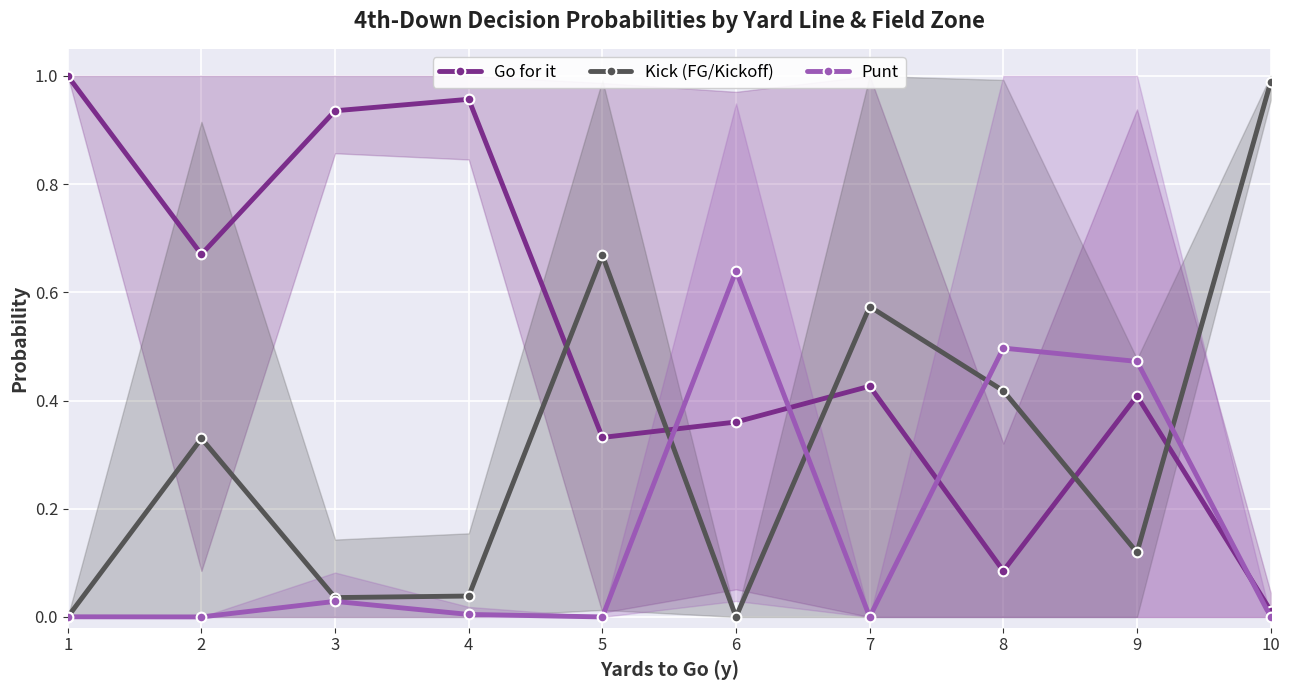

At which category does Punt reach its first local peak?

3